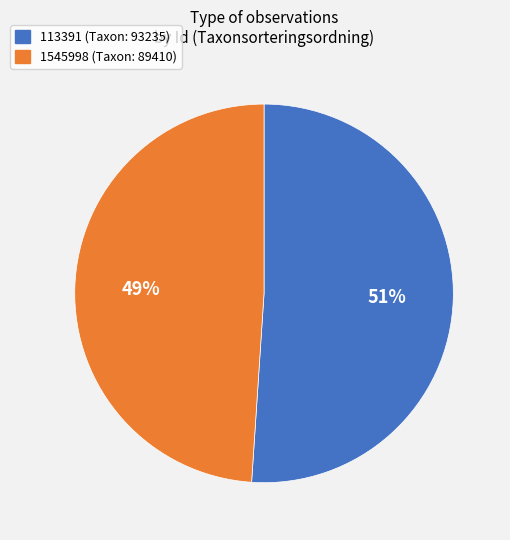

What percentage is the 1545998 slice, to the nearest percent?

49%